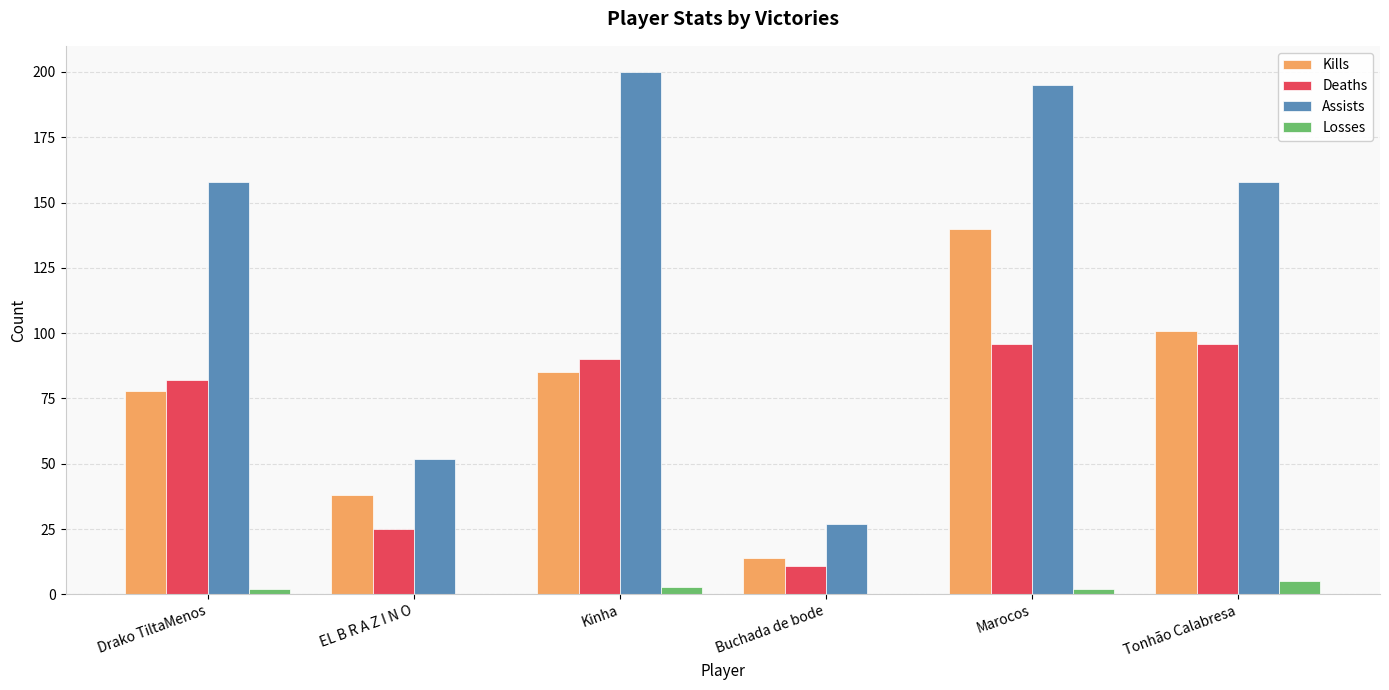

What value does the Losses series have at Tonhão Calabresa?

5